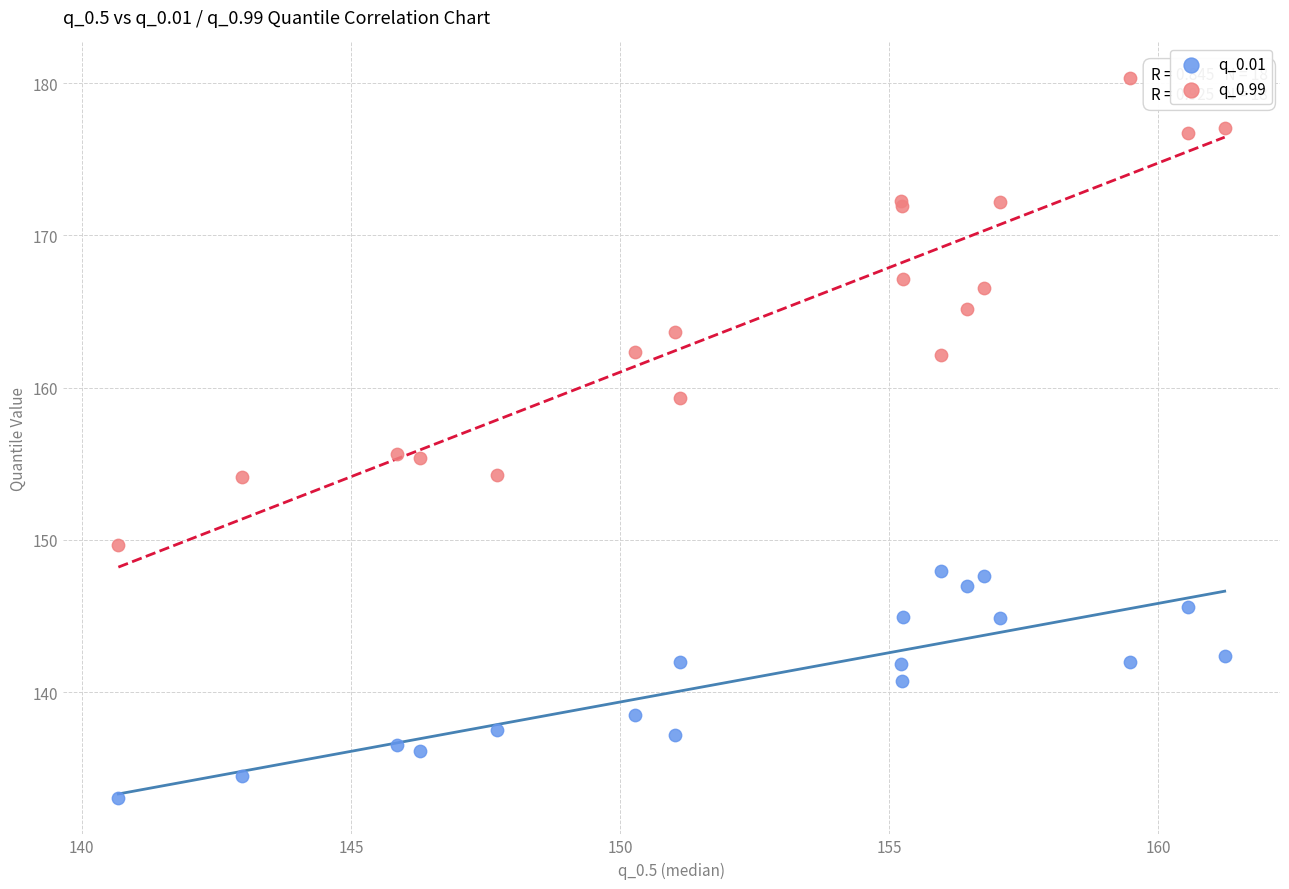

What are all the series names shown in the legend?

q_0.01, q_0.99